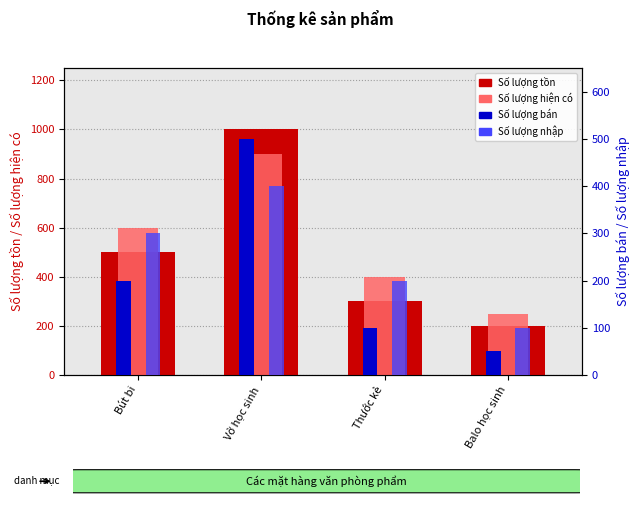

Which series has the largest total across all categories?

Số lượng hiện có